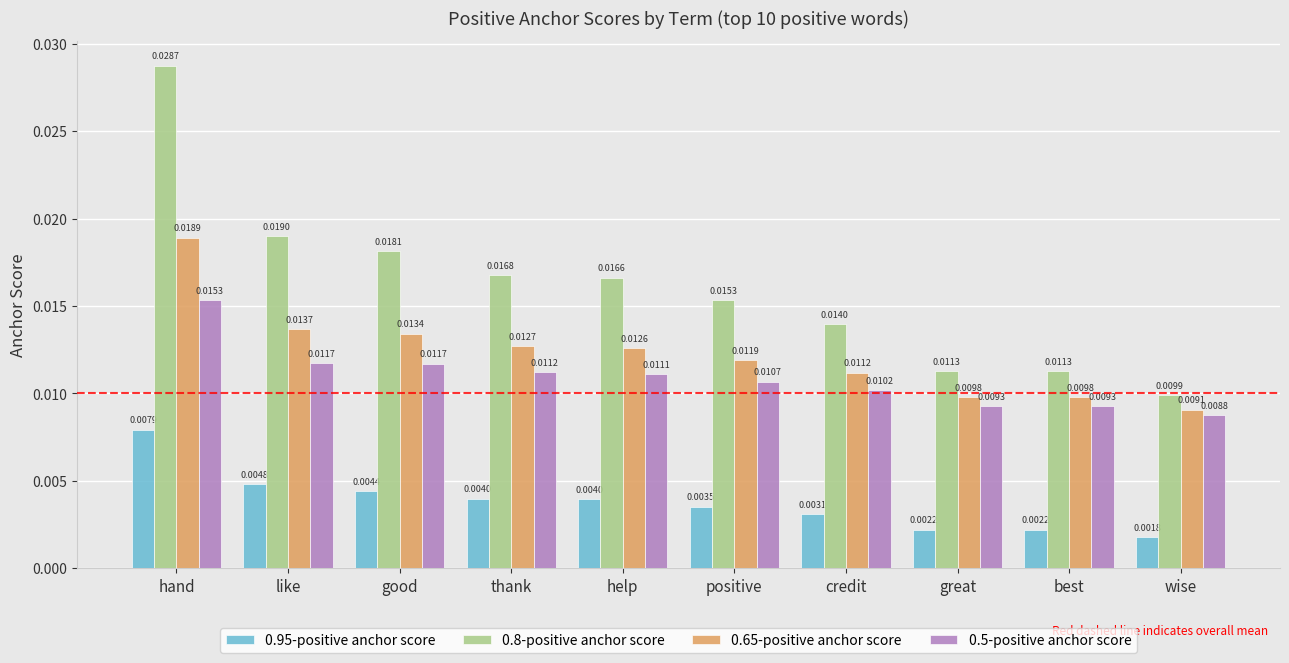

List the series in order of their peak value, lowest first.

0.95-positive anchor score, 0.5-positive anchor score, 0.65-positive anchor score, 0.8-positive anchor score